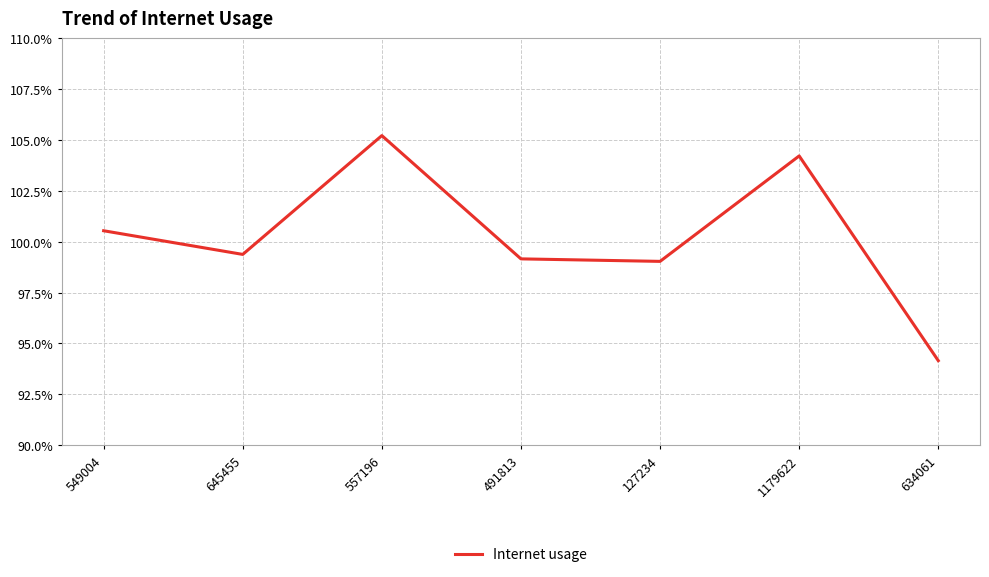

True or false: the data has more than 0 interior local peaks.

True